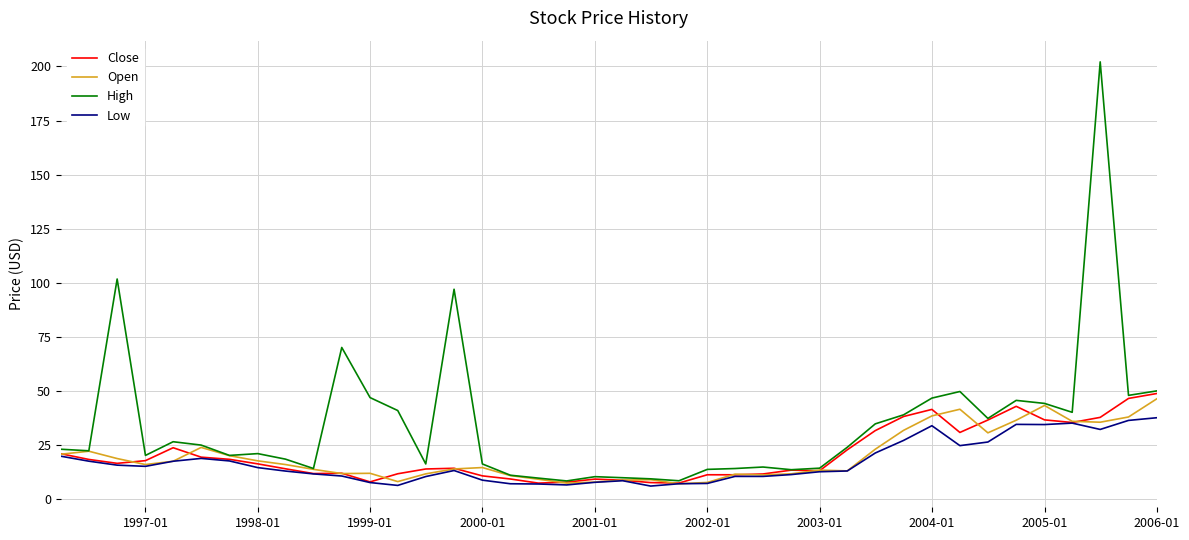

What is the maximum value for Low?

37.5